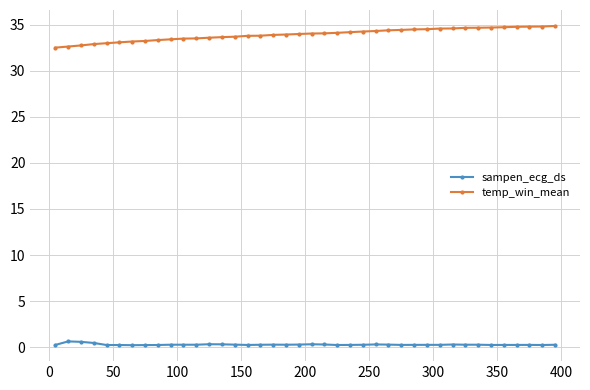

What is the value of the temp_win_mean point at the 25th from the left?

34.3